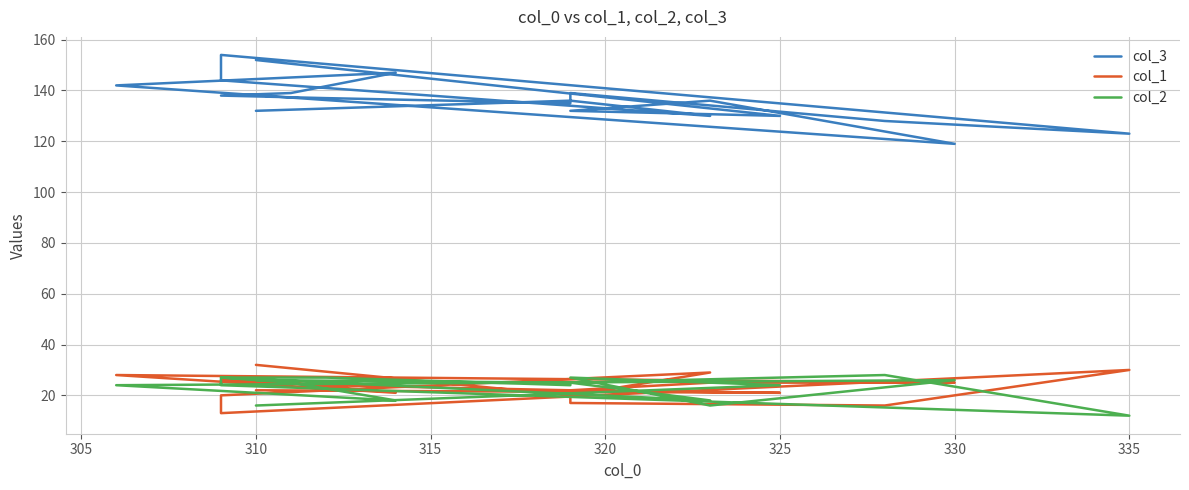

In col_3, how many points are lower than both neighbors (excluding endpoints)?

5